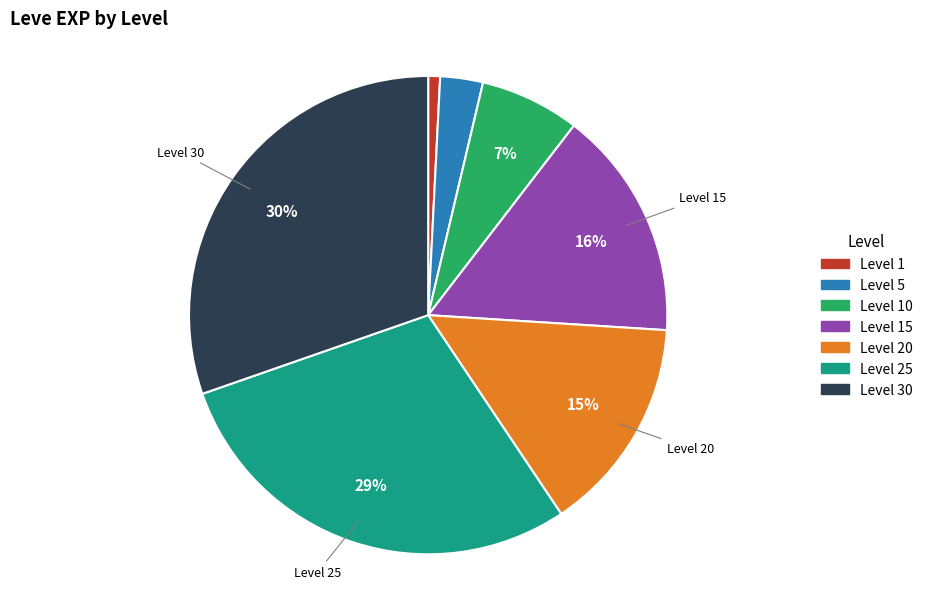

Does any single category account for the majority?

No